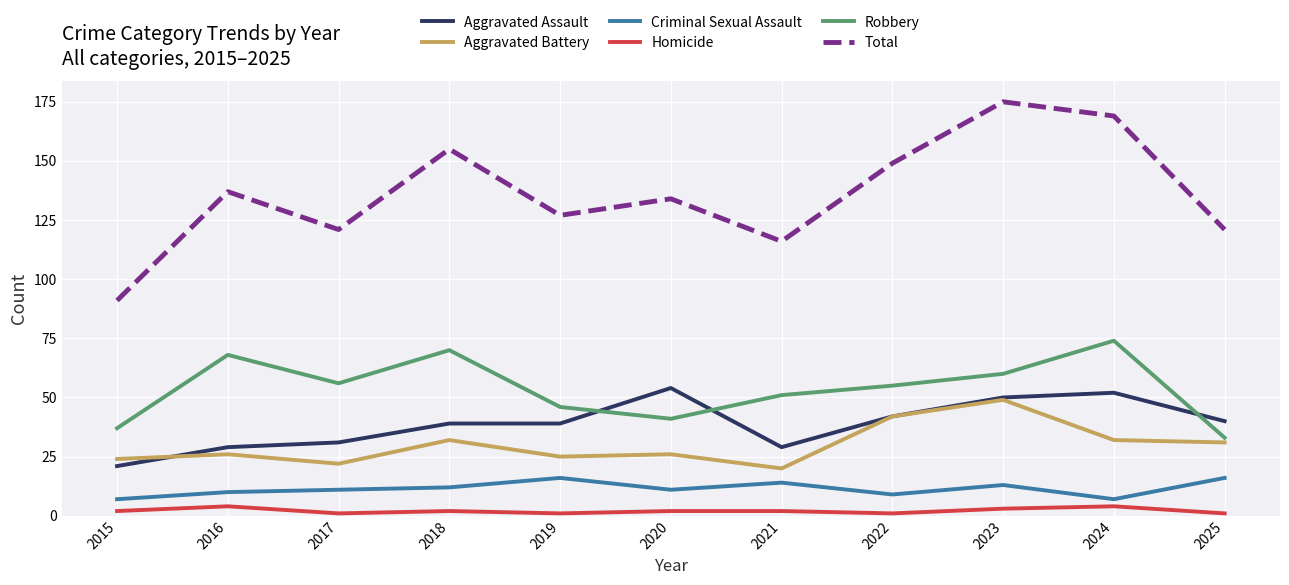

Which series has the largest range (max minus min)?

Total